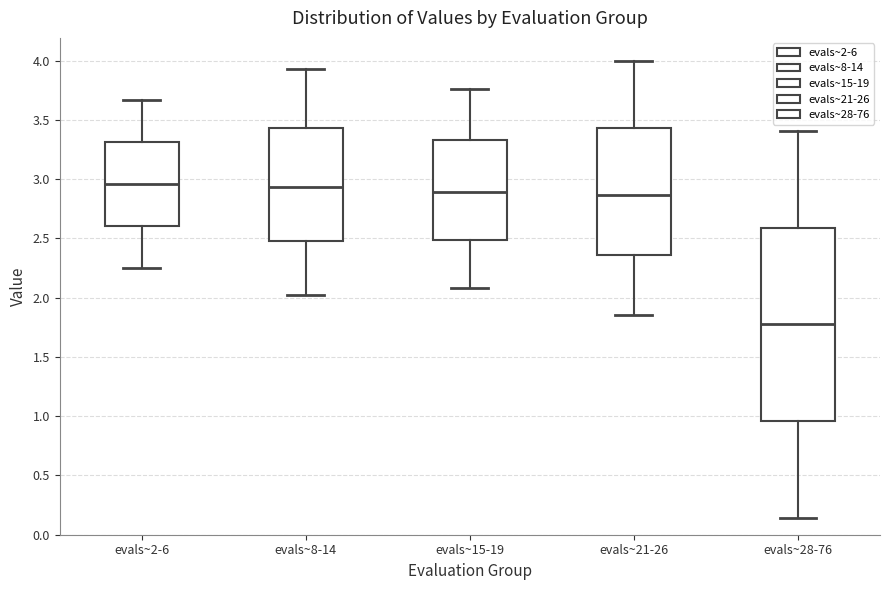

Which box is the tallest, from its lower edge to its upper edge?

evals~28-76